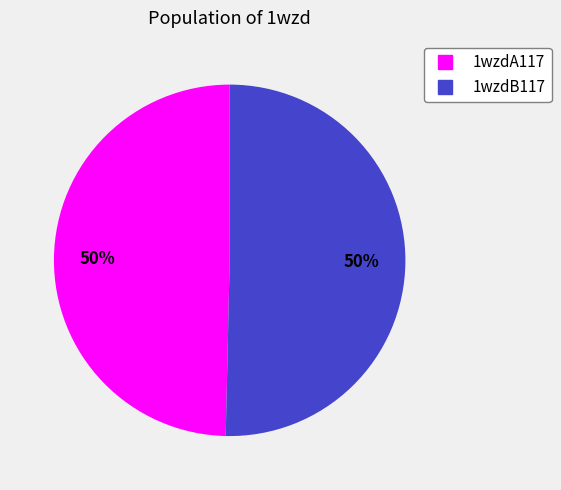

What percentage is the 1wzdB117 slice, to the nearest percent?

50%